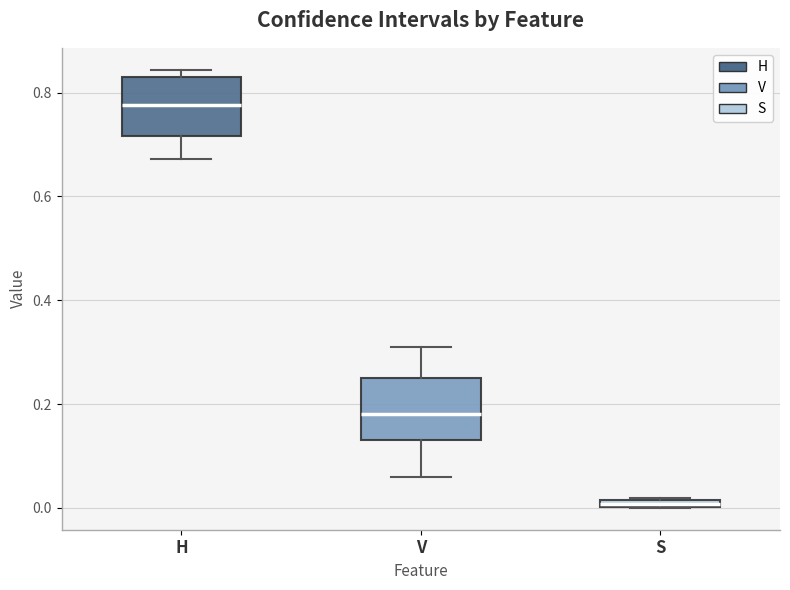

Which box has the highest median line?

H